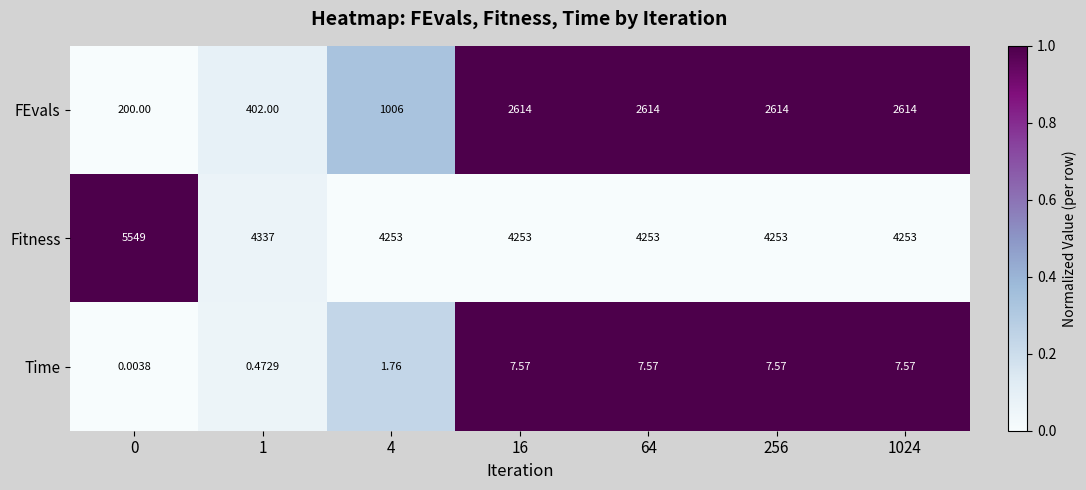

Rank the series by their average value, from highest to lowest.

Fitness, FEvals, Time